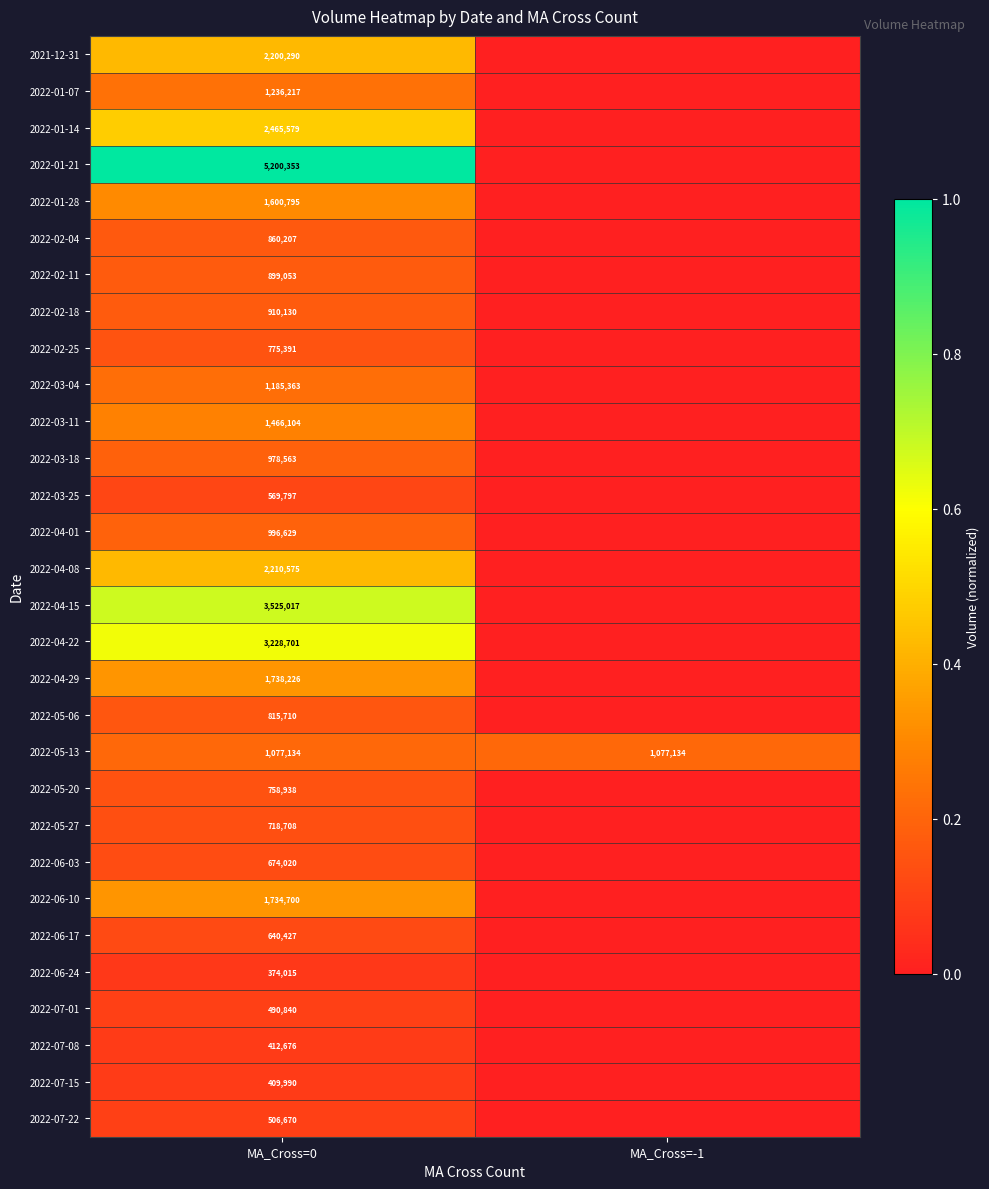

At MA_Cross=0, list the series in order from smallest to largest.

2022-06-24, 2022-07-15, 2022-07-08, 2022-07-01, 2022-07-22, 2022-03-25, 2022-06-17, 2022-06-03, 2022-05-27, 2022-05-20, 2022-02-25, 2022-05-06, 2022-02-04, 2022-02-11, 2022-02-18, 2022-03-18, 2022-04-01, 2022-05-13, 2022-03-04, 2022-01-07, 2022-03-11, 2022-01-28, 2022-06-10, 2022-04-29, 2021-12-31, 2022-04-08, 2022-01-14, 2022-04-22, 2022-04-15, 2022-01-21